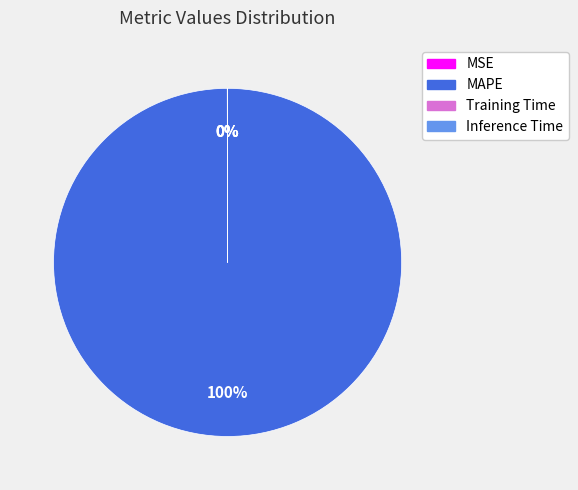

Which slice is the largest?

MAPE